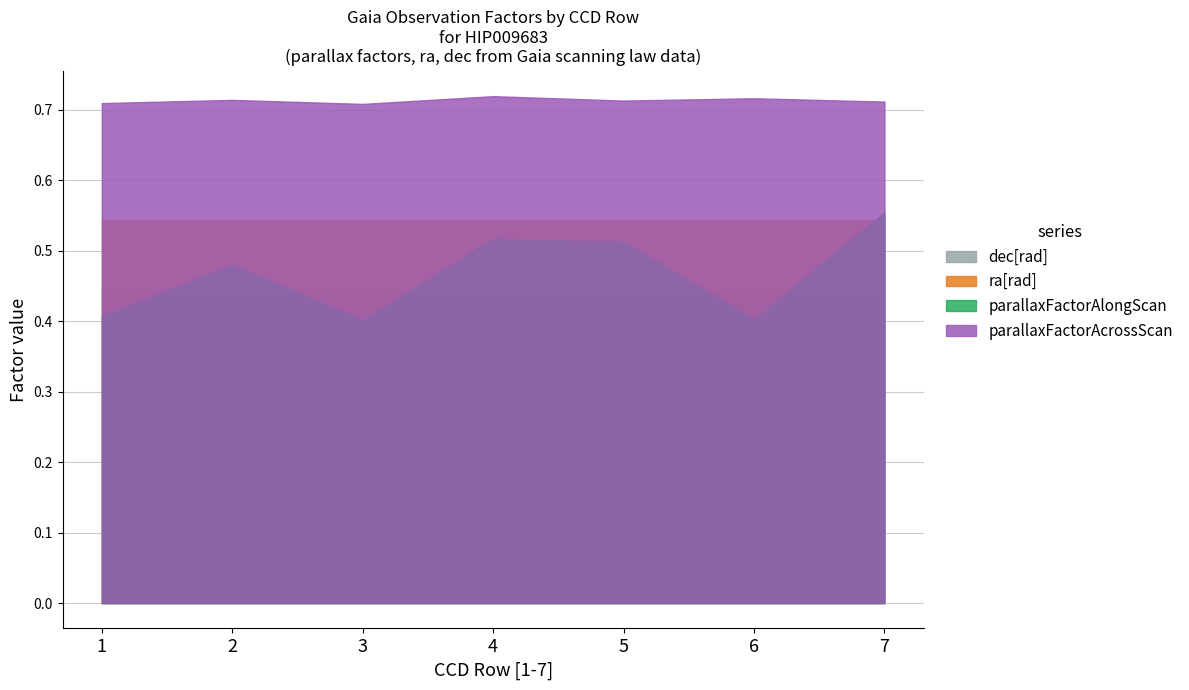

At which category does the chart reach its minimum across all series?

4